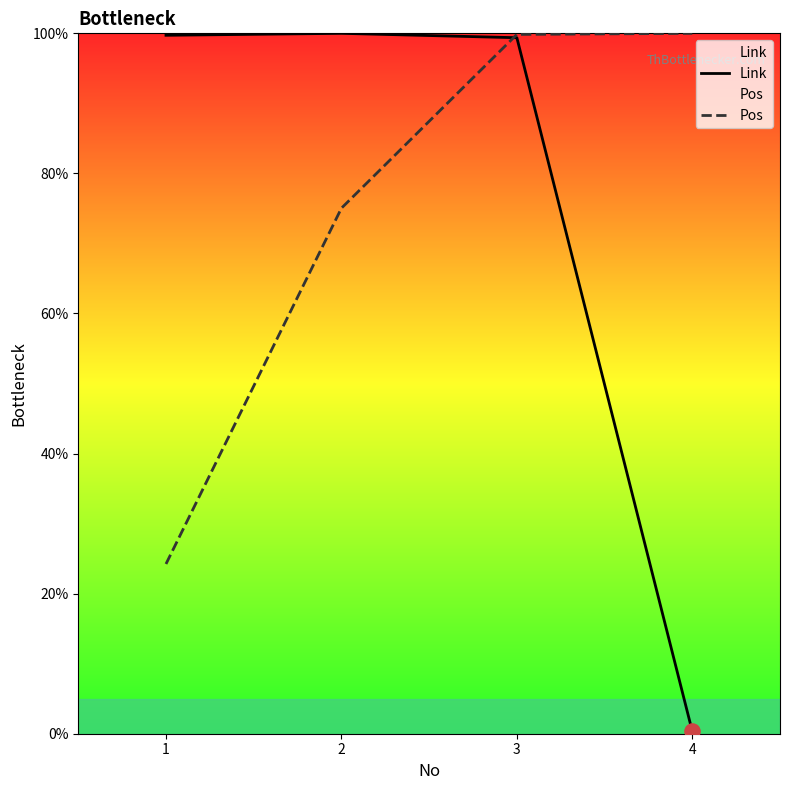

Which series contains the highest Y value?

Link